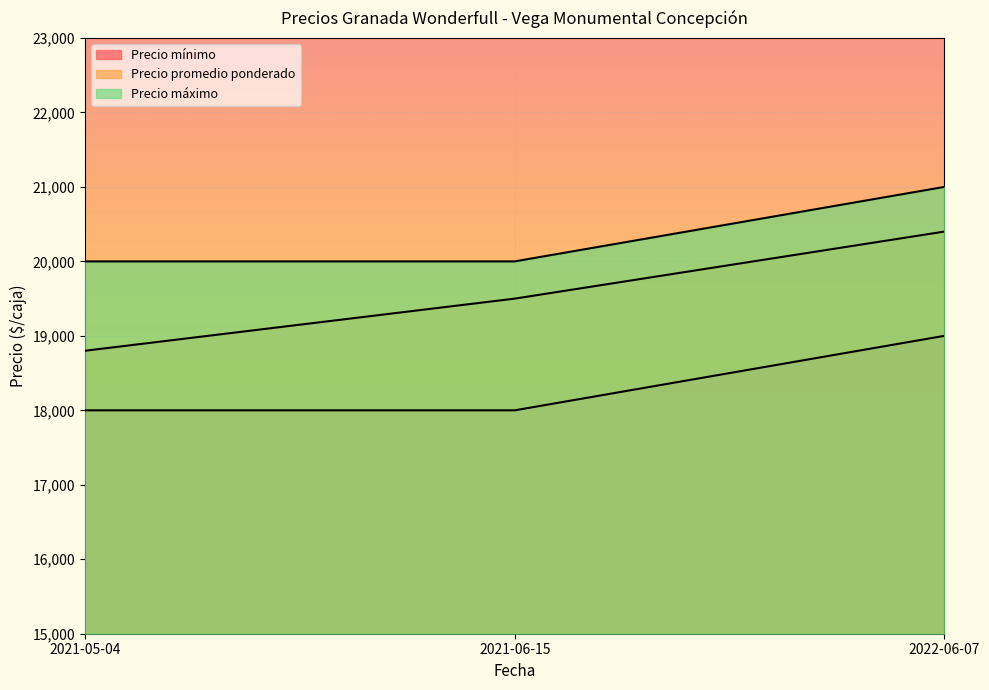

Reading left to right, list all the values displayed in this chart.

Precio mínimo: 2021-05-04=18000	2021-06-15=18000	2022-06-07=19000
Precio promedio ponderado: 2021-05-04=18800	2021-06-15=19500	2022-06-07=20400
Precio máximo: 2021-05-04=20000	2021-06-15=20000	2022-06-07=21000